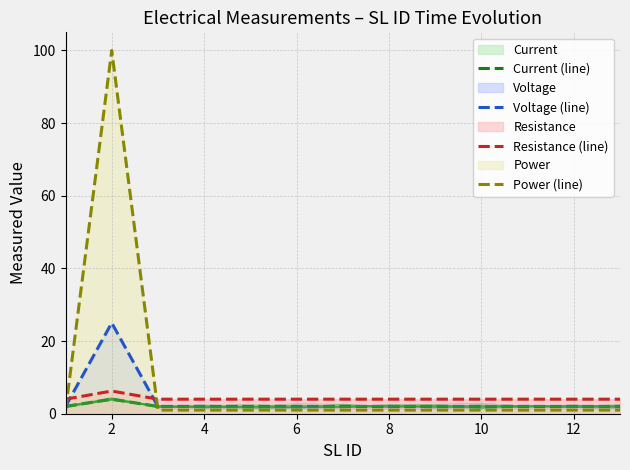

What is the maximum value for Voltage (line)?

25.0